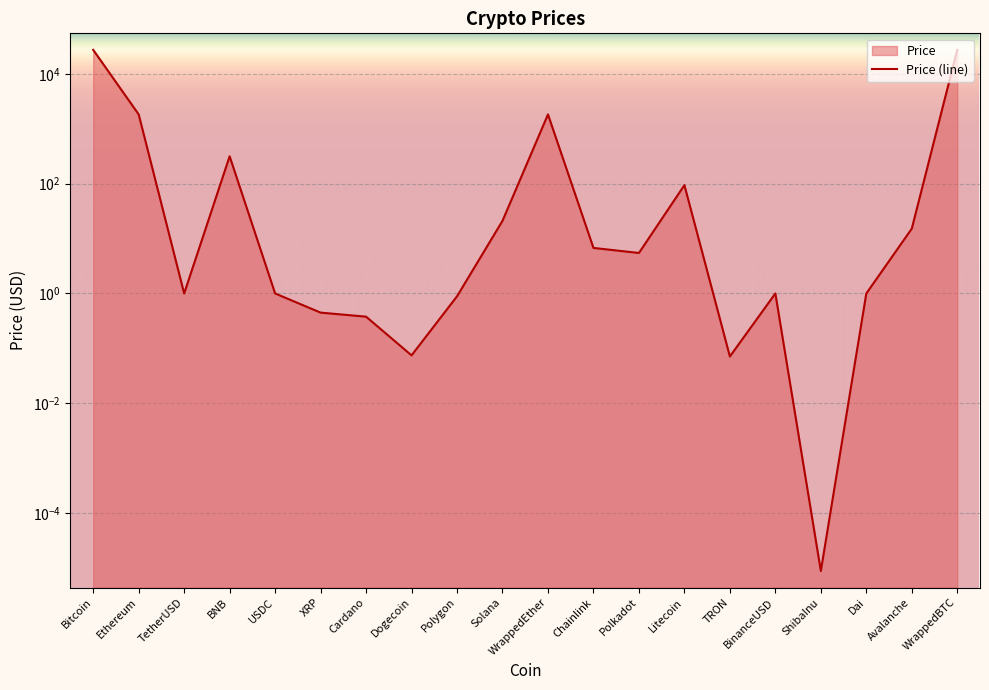

How many data points are above 5?

10